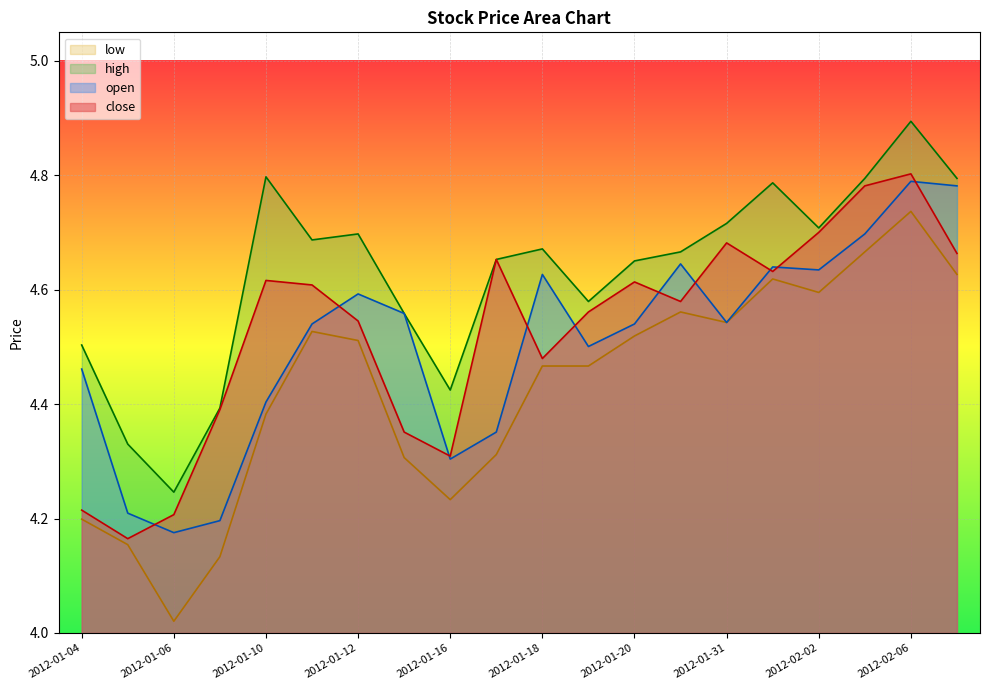

What is the approximate value of low at 2012-01-12?

4.5